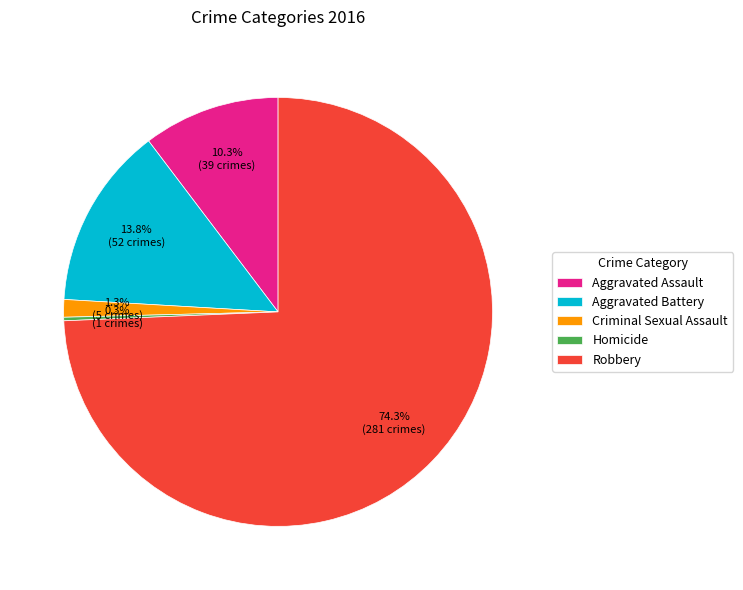

What portion of the pie excludes Criminal Sexual Assault?

98.7%